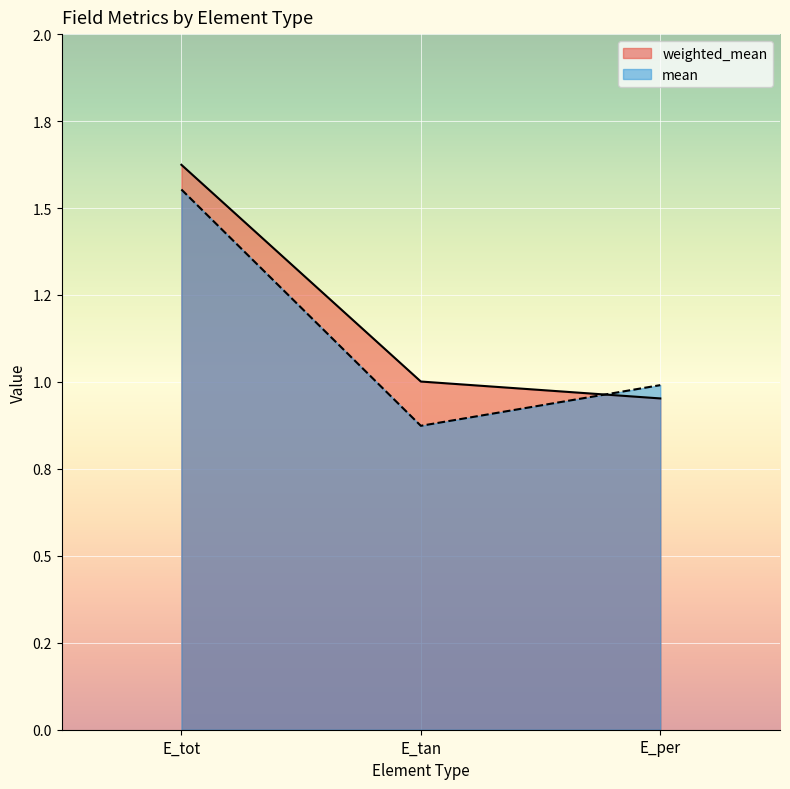

At E_per, list the series in order from smallest to largest.

weighted_mean, mean